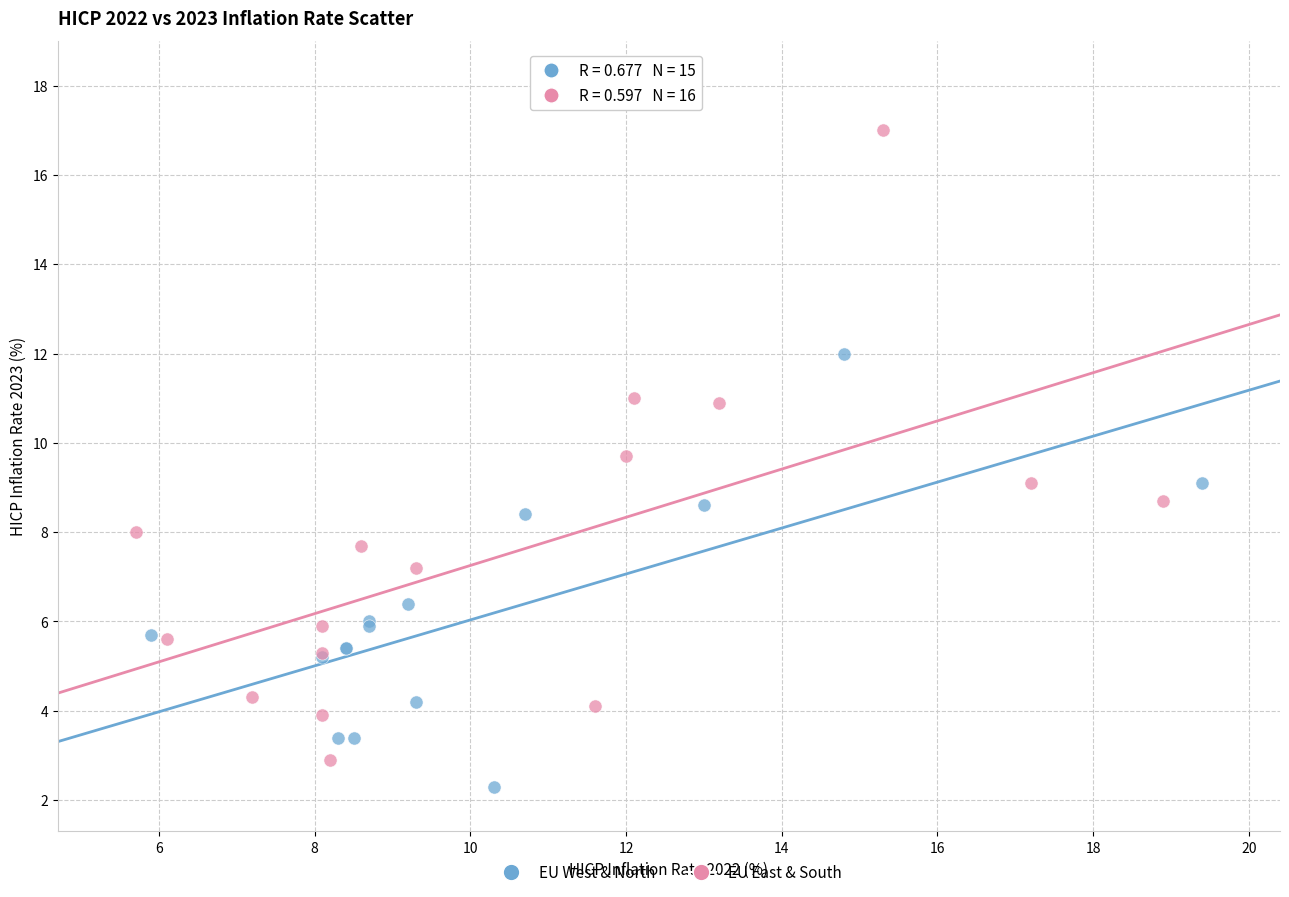

Which series contains the highest Y value?

EU East & South